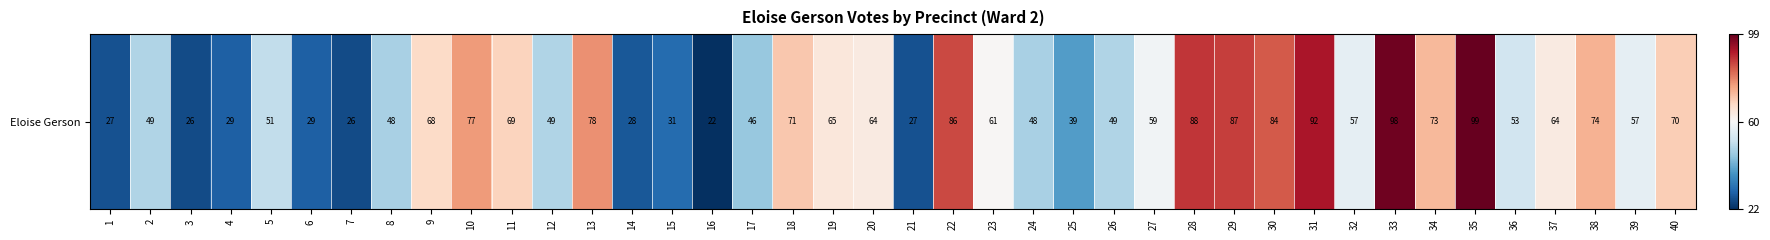

Reading left to right, extract all data points from this chart.

1=27	2=49	3=26	4=29	5=51	6=29	7=26	8=48	9=68	10=77	11=69	12=49	13=78	14=28	15=31	16=22	17=46	18=71	19=65	20=64	21=27	22=86	23=61	24=48	25=39	26=49	27=59	28=88	29=87	30=84	31=92	32=57	33=98	34=73	35=99	36=53	37=64	38=74	39=57	40=70